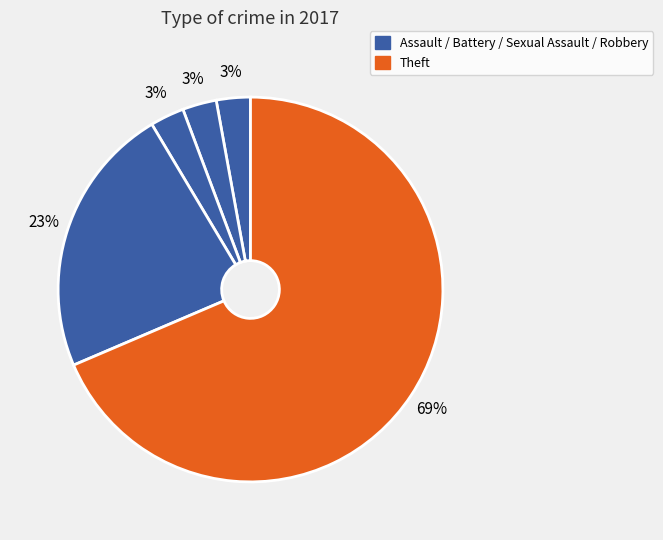

Count the number of slices in the pie.

5